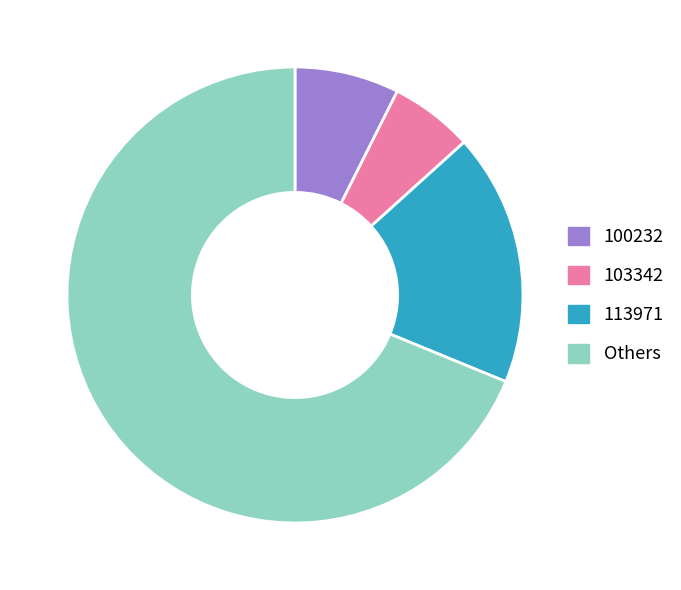

Rank the categories by value from lowest to highest.

103342, 100232, 113971, Others